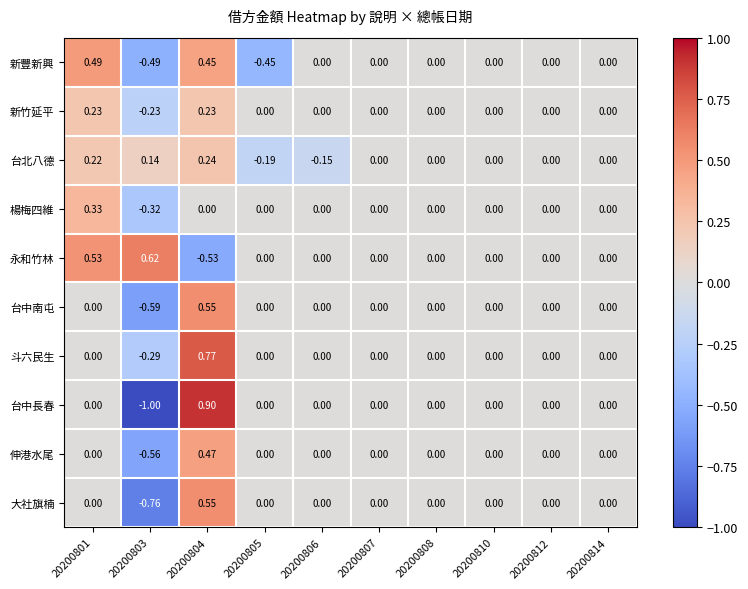

At 20200803, list the series in order from smallest to largest.

台中長春, 大社旗楠, 台中南屯, 伸港水尾, 新豐新興, 楊梅四維, 斗六民生, 新竹延平, 台北八德, 永和竹林